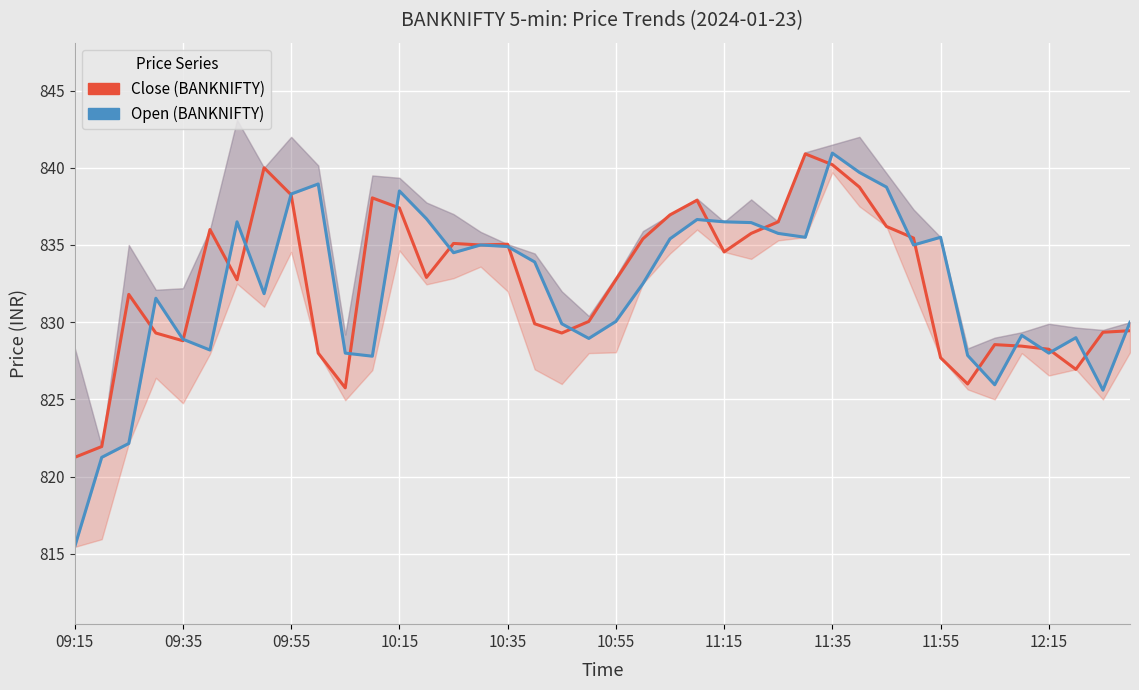

What are all the series names shown in the legend?

Close (BANKNIFTY), Open (BANKNIFTY)